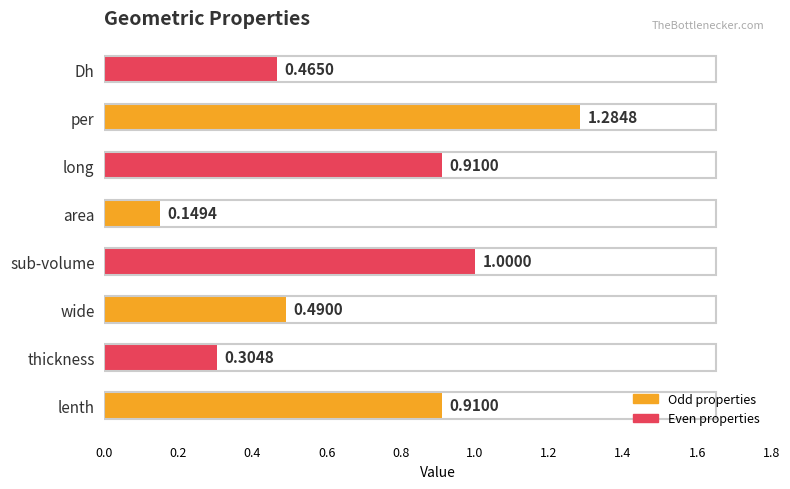

What is the difference between the maximum and minimum values?

1.1